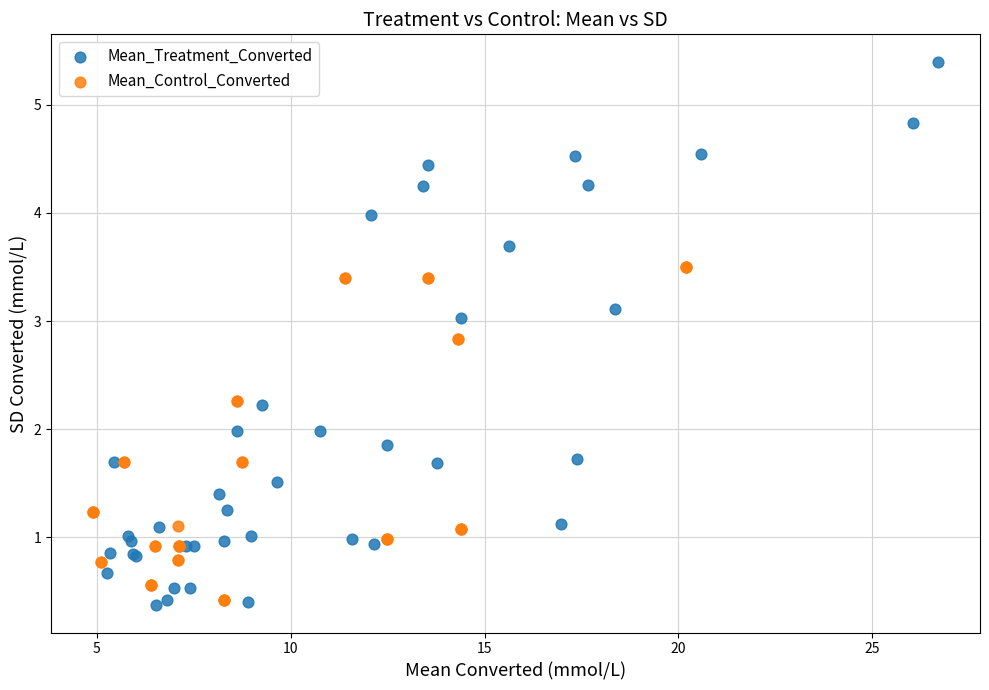

What are all the series names shown in the legend?

Mean_Treatment_Converted, Mean_Control_Converted